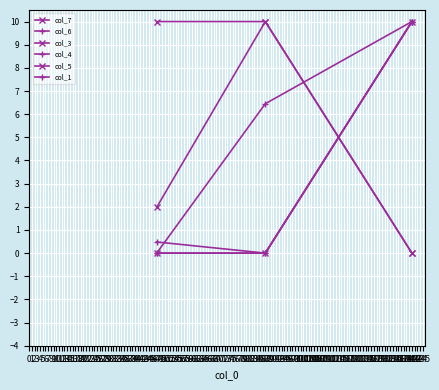

Reading left to right, list all the values displayed in this chart.

col_7: 2.0	10.0	0.0
col_6: 0.5	0.0	10.0
col_3: 10.0	10.0	0.0
col_4: 0.0	0.0	10.0
col_5: 0.0	0.0	10.0
col_1: 0.0	6.5	10.0